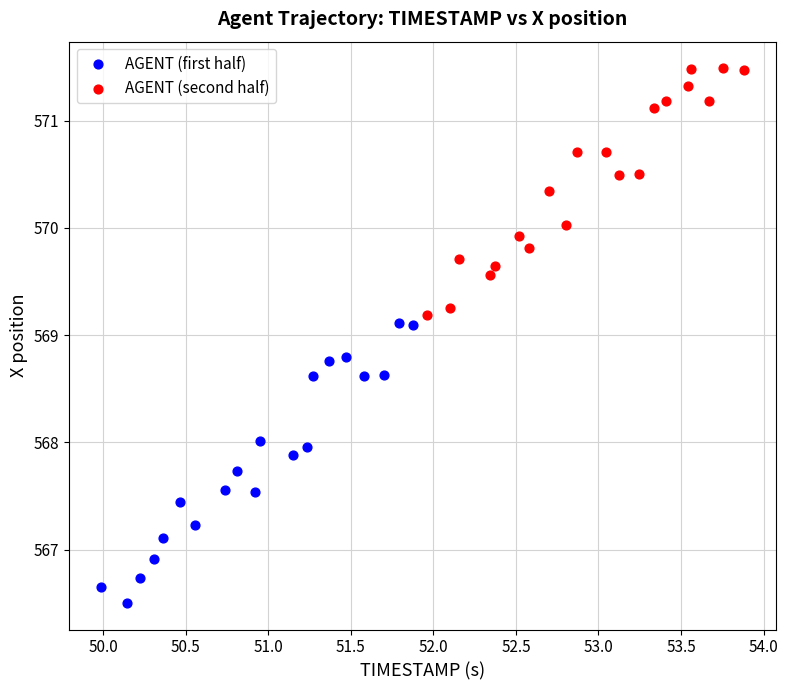

Which series contains the highest Y value?

AGENT (second half)